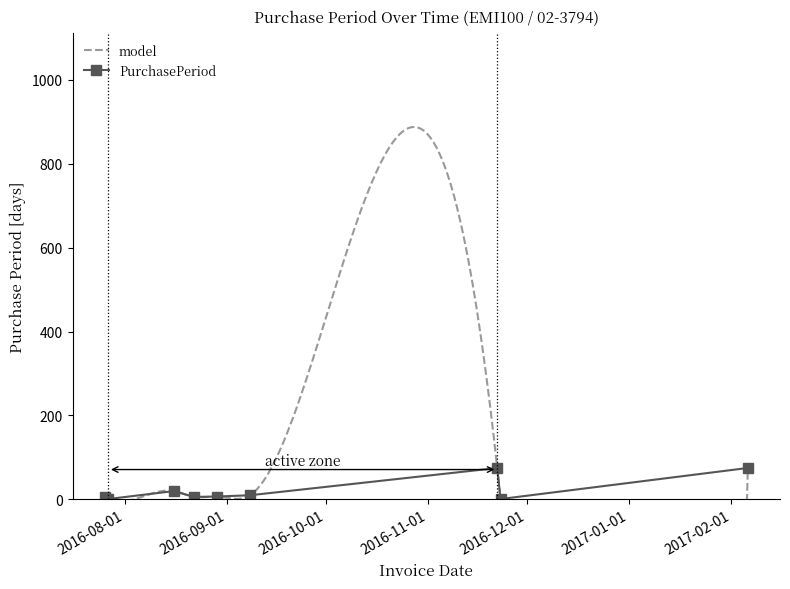

What is the highest value of the PurchasePeriod series?

75